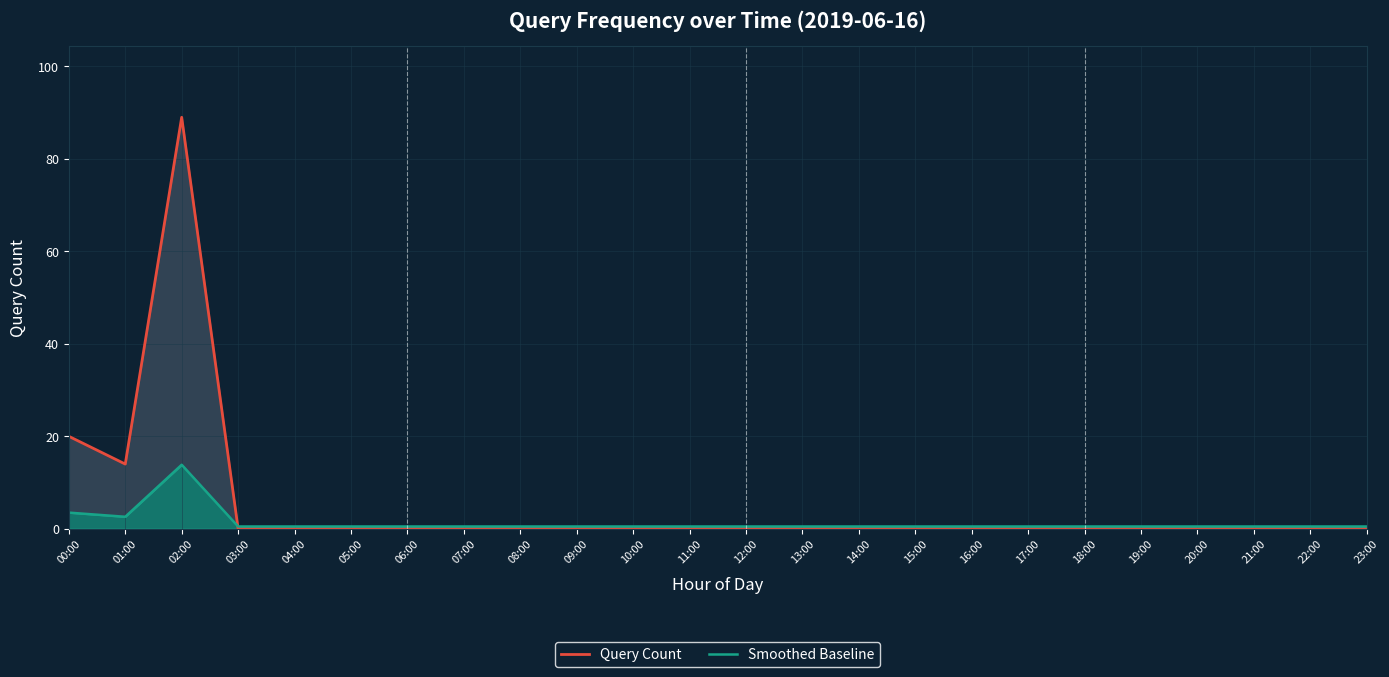

What are all the series names shown in the legend?

Query Count, Smoothed Baseline